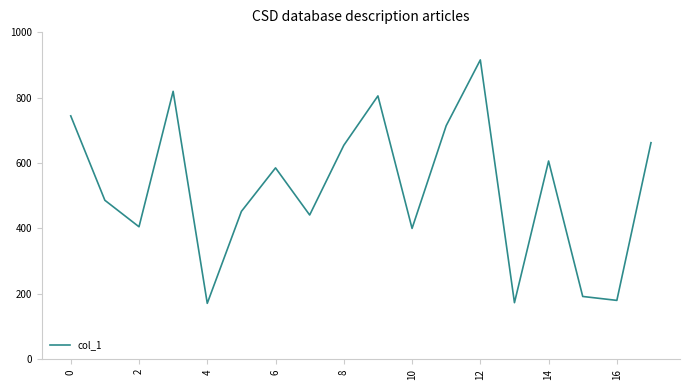

What is the greatest value displayed?

915